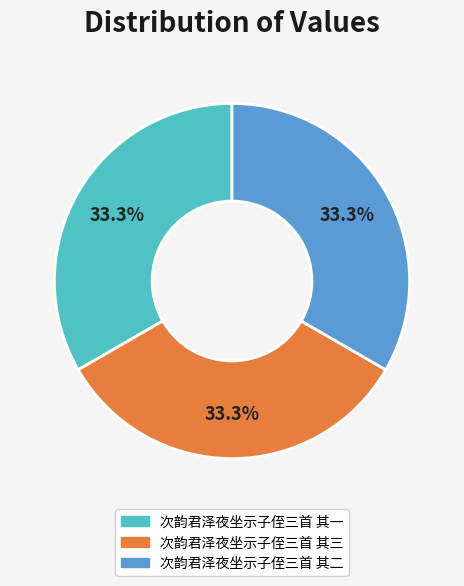

The 次韵君泽夜坐示子侄三首 其三 slice represents 33% of the pie. True or false?

True